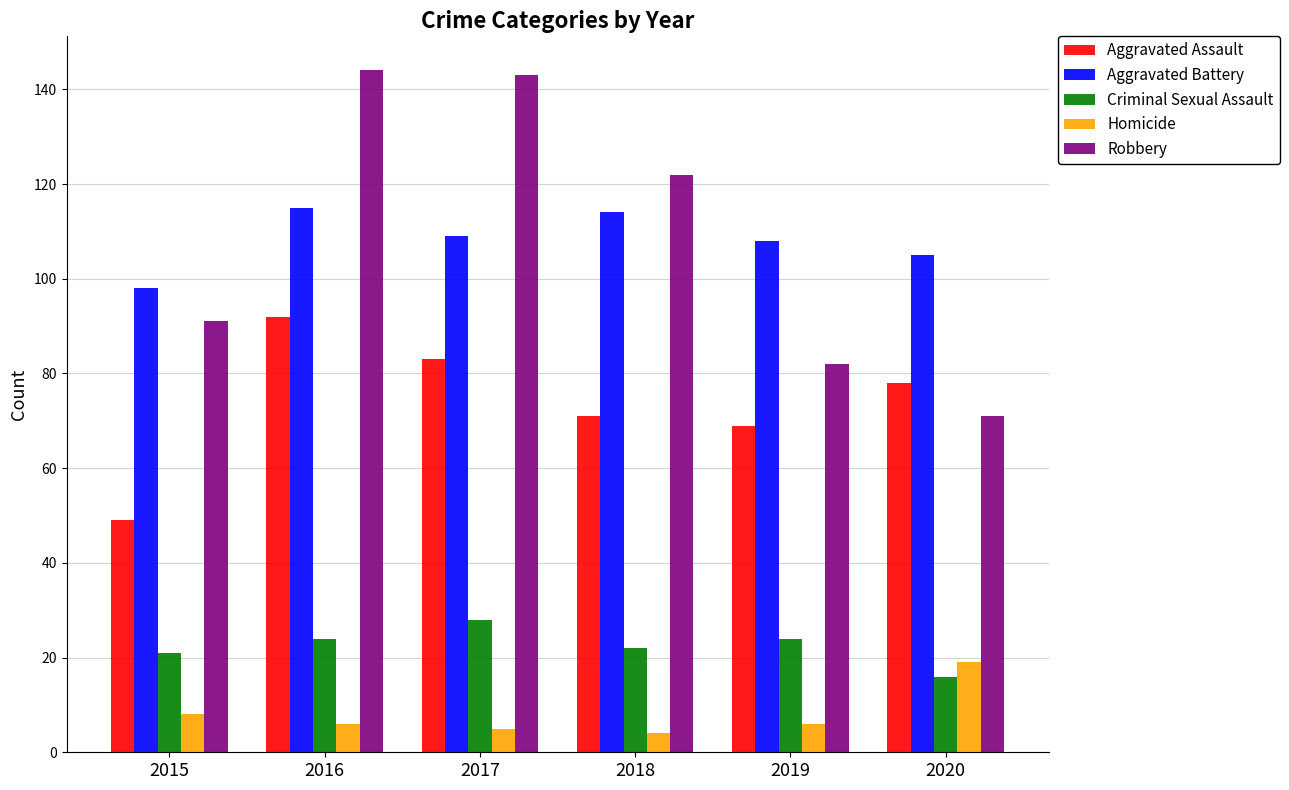

Count the number of categories in the chart.

6